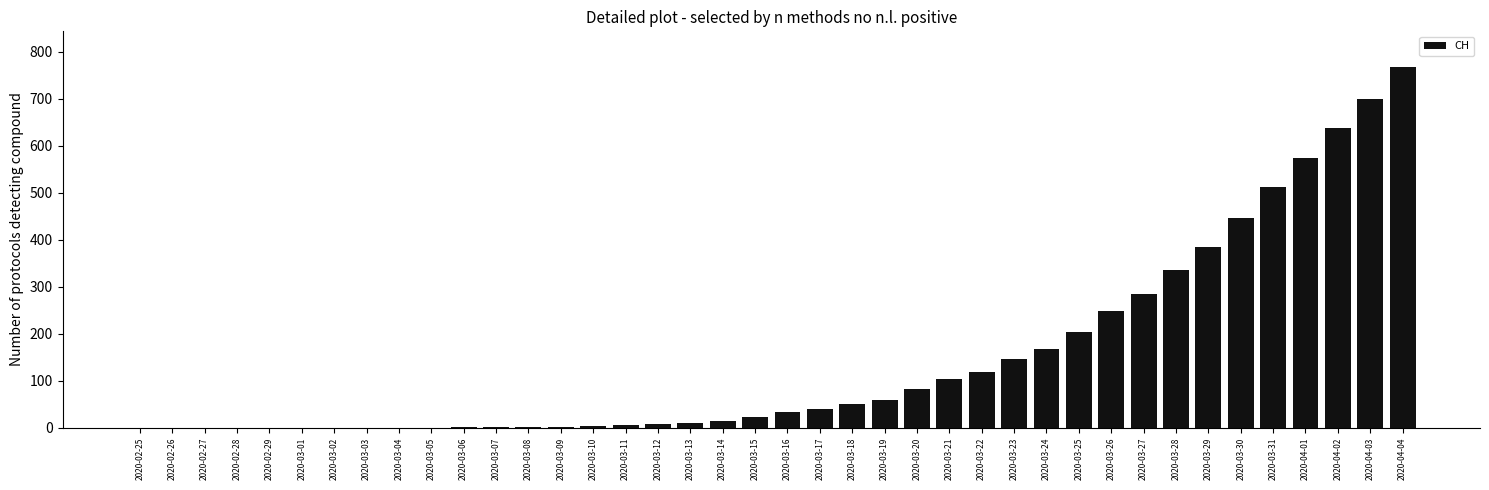

What is the sum of all values?

5970